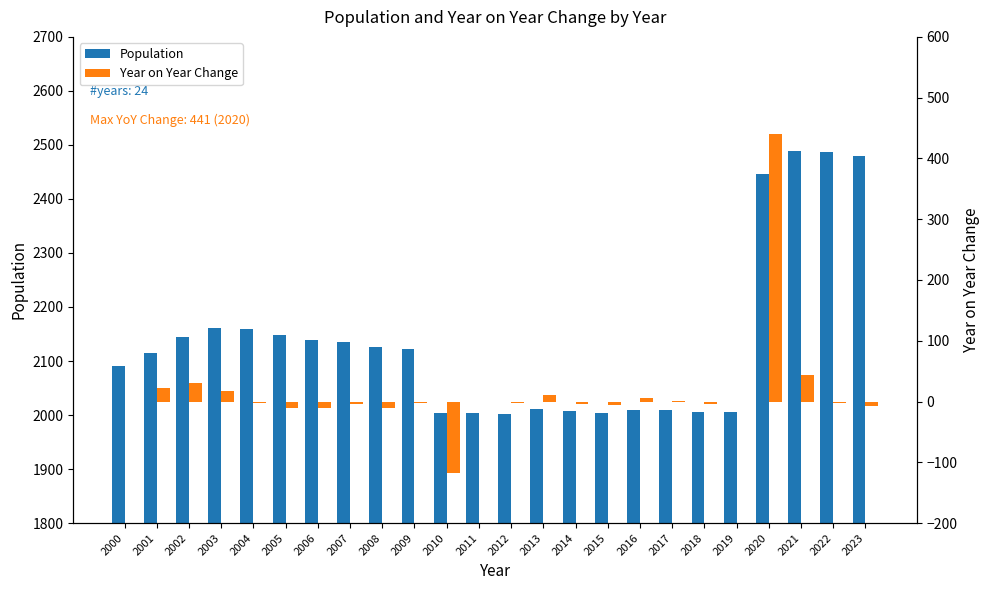

What is the spread (max minus min) of values at 2012?

2004